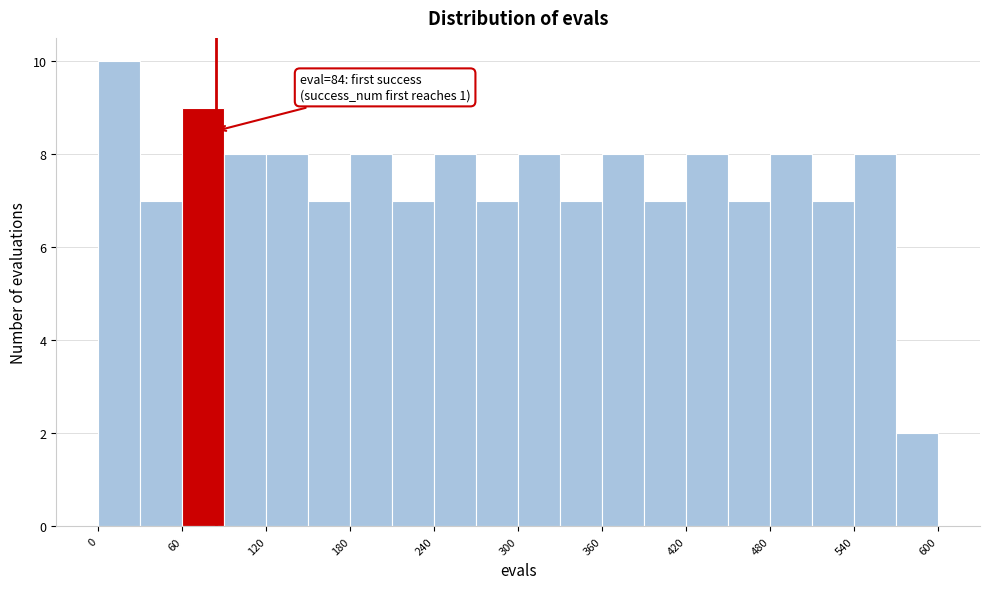

Read against the x-axis, roughly where is the centre of the tallest bar?

20